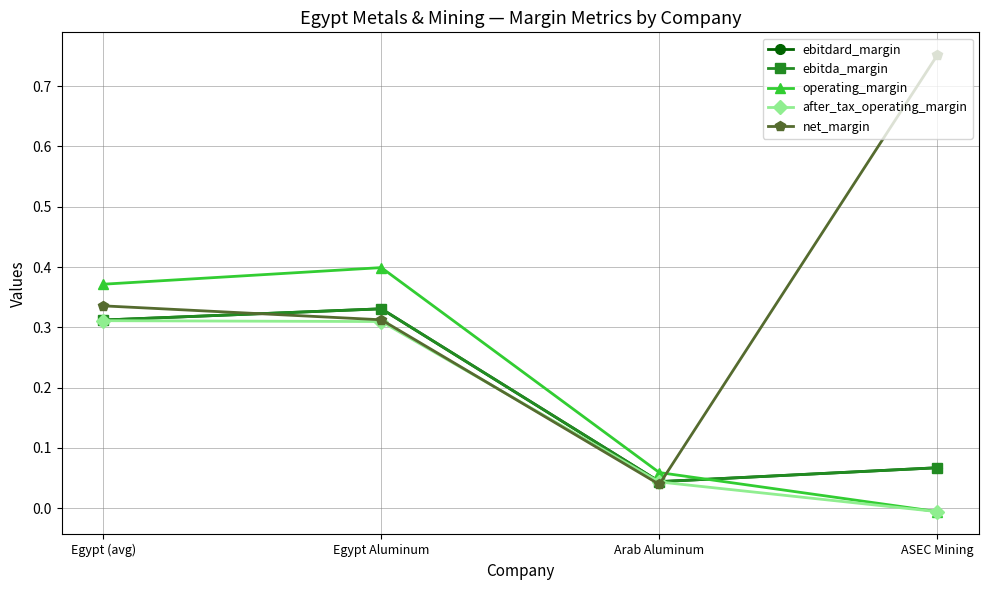

Does the chart have visible grid lines?

Yes